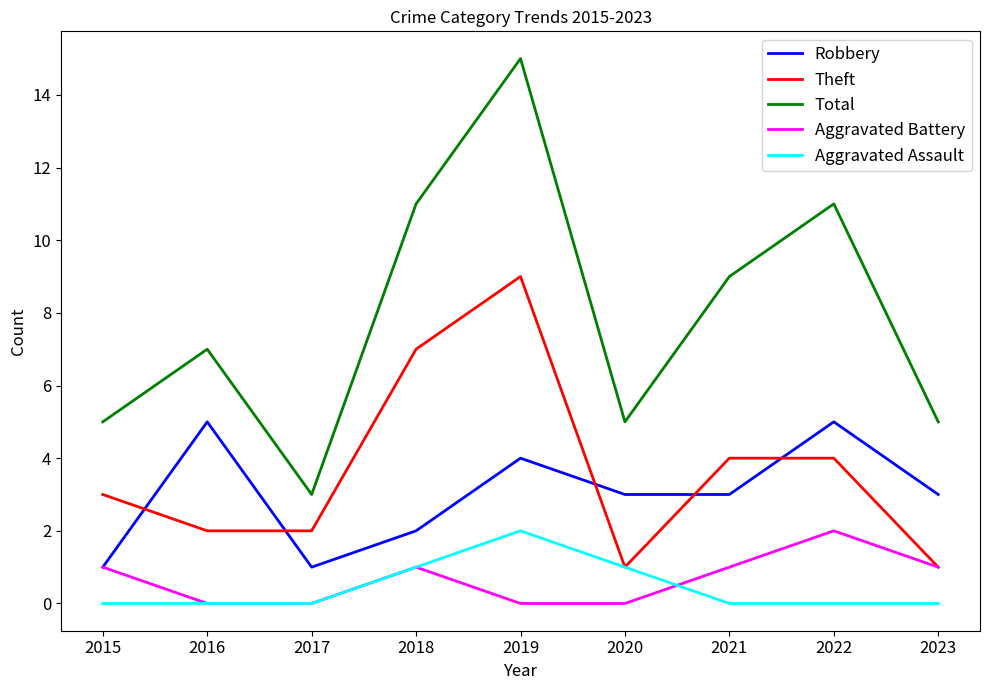

Is it true that Aggravated Battery equals 2 at 2022?

True